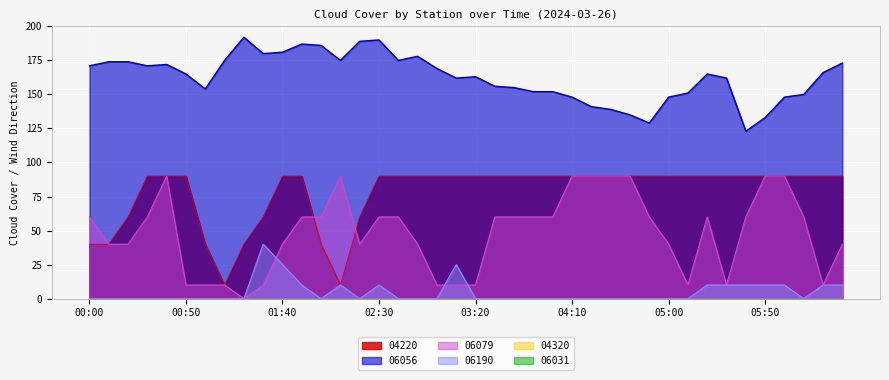

How many values in the 04220 series are below 90?

10